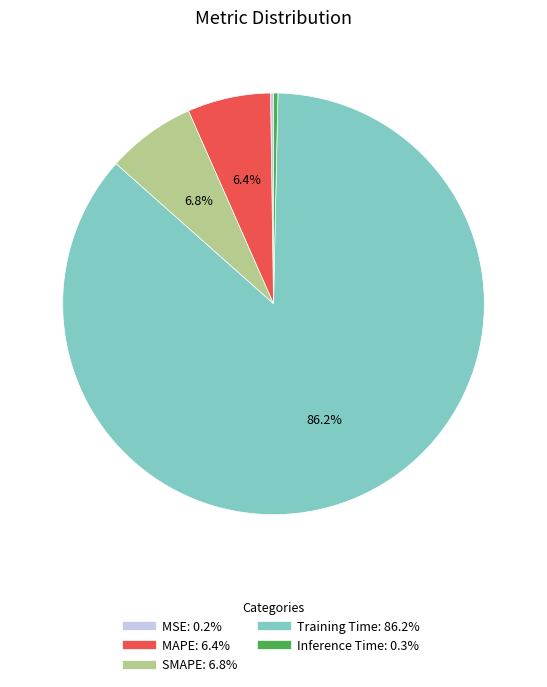

Is there a majority slice in this chart?

Yes